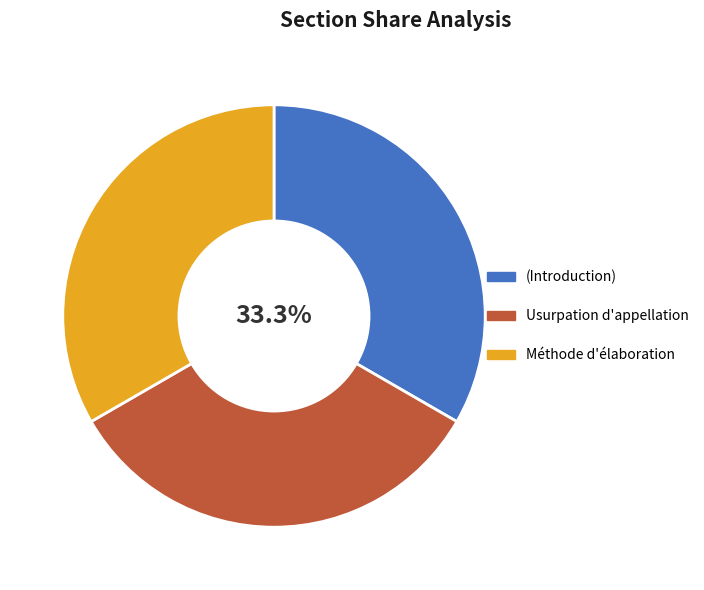

Approximately how many times larger is the value at Usurpation d'appellation compared to (Introduction)?

1.0